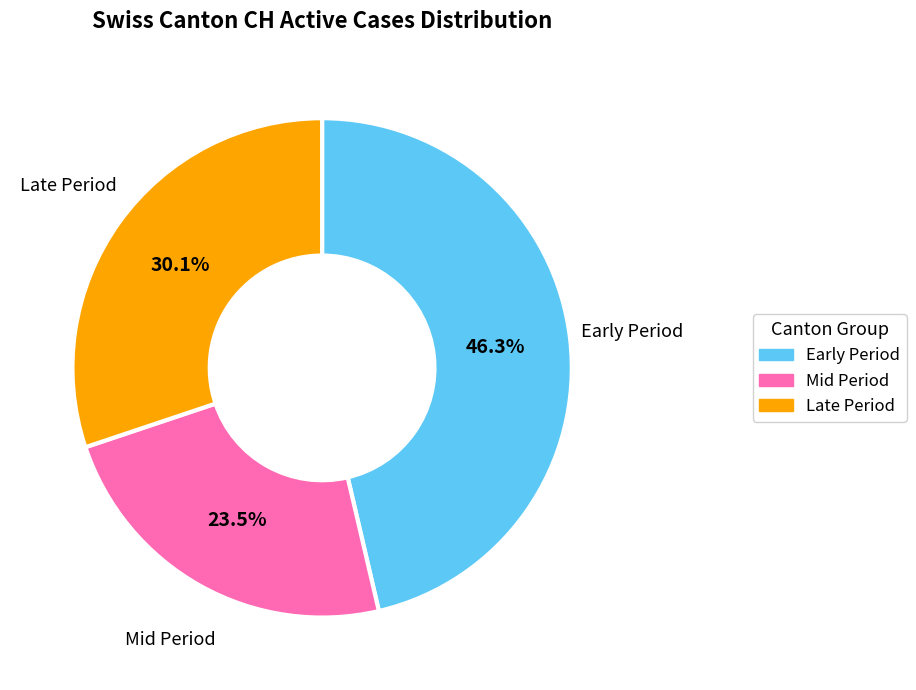

Does any single category account for the majority?

No